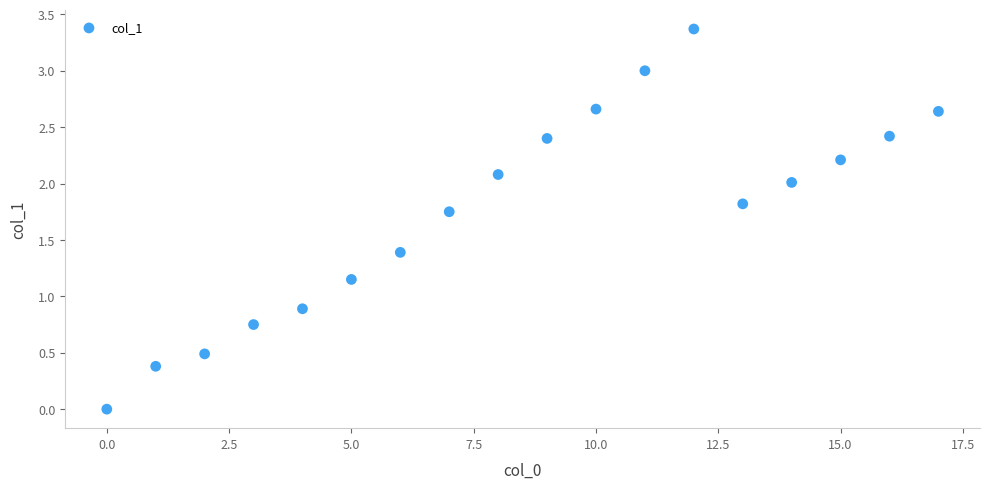

What Y value in the scatter plot is closest to 1?

0.9